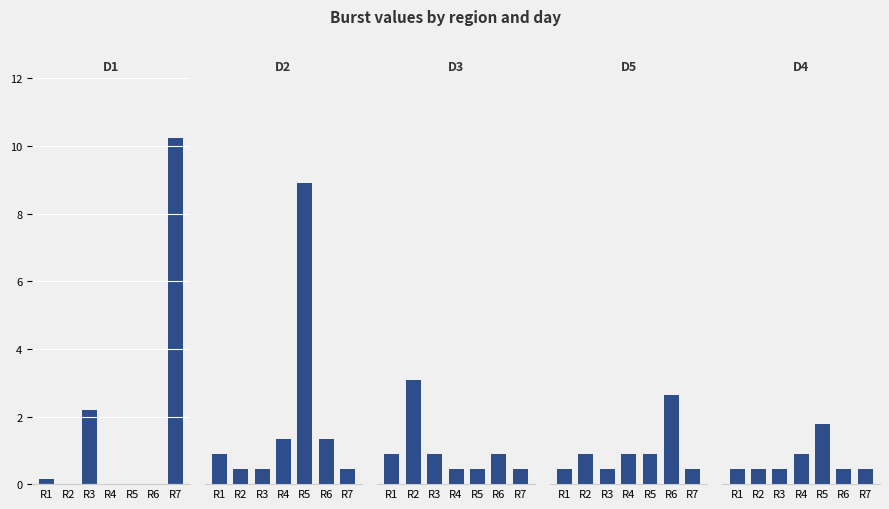

Between R1 and R4, which series saw the biggest shift?

D3